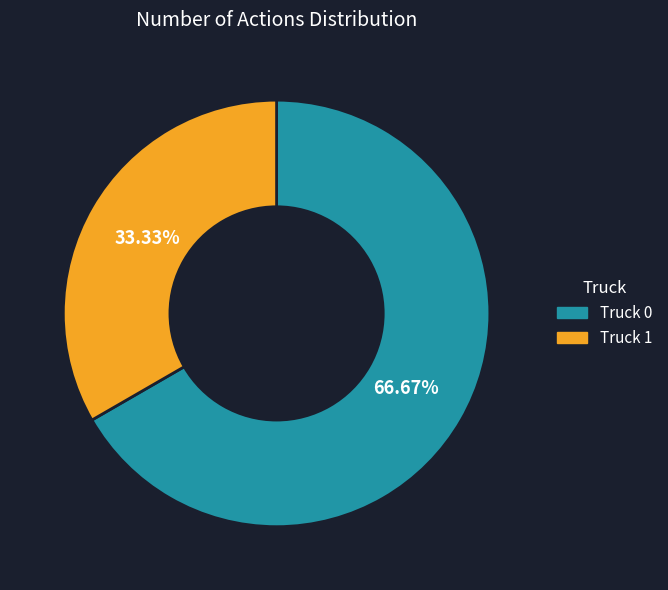

Does Truck 0 account for over 50% of the chart?

Yes